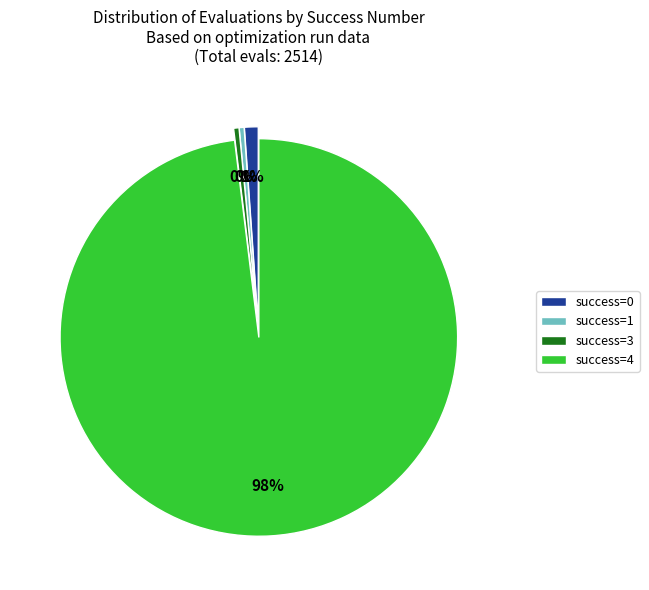

What is the majority slice?

success=4